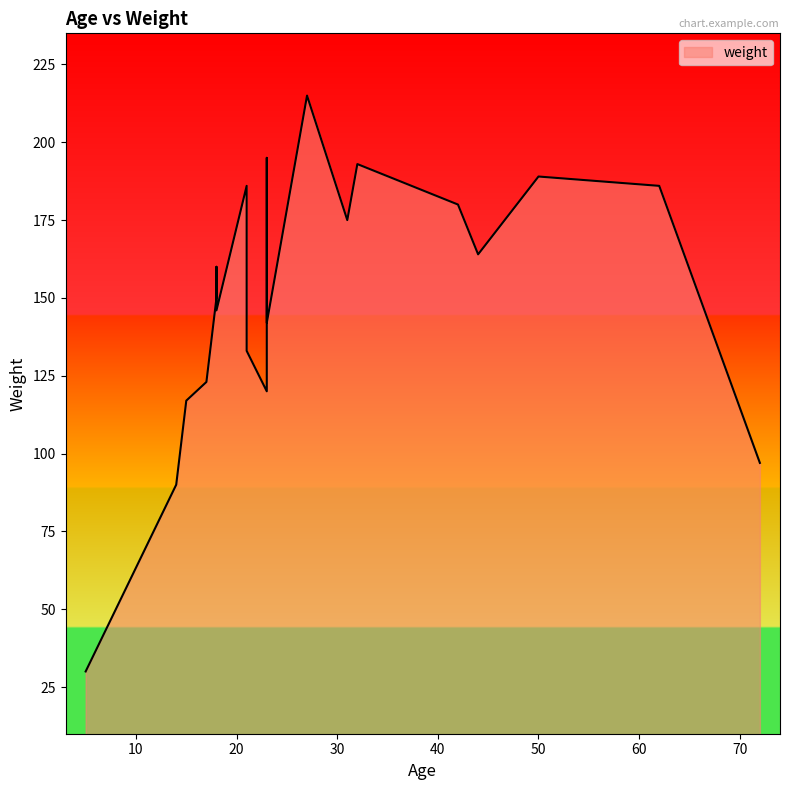

Rank the categories by value from lowest to highest.

5, 14, 72, 15, 23, 17, 21, 23, 18, 18, 18, 44, 31, 42, 21, 62, 50, 32, 23, 27